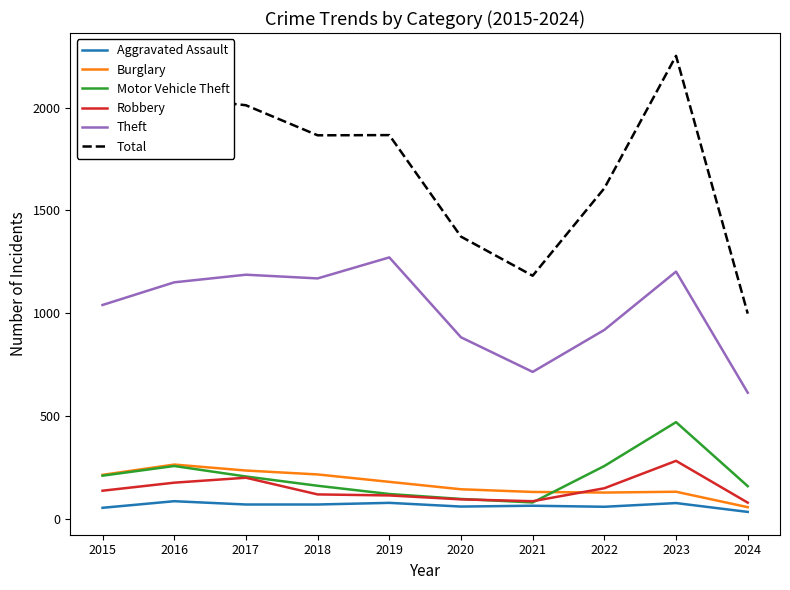

In Motor Vehicle Theft, how many points are higher than both neighbors (excluding endpoints)?

2